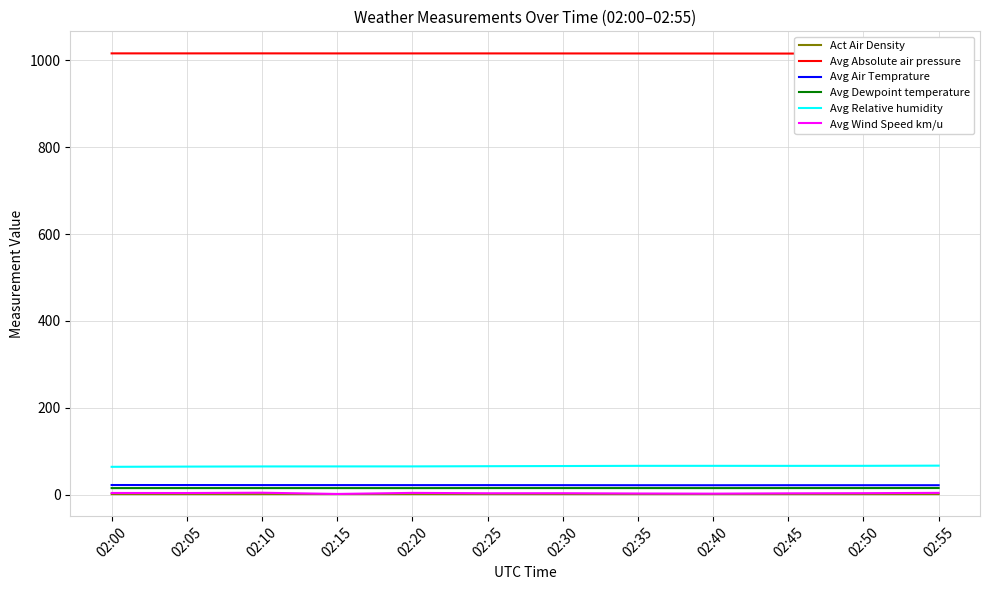

Reading left to right, list all the values displayed in this chart.

Act Air Density: 02:00=1.2	02:05=1.2	02:10=1.2	02:15=1.2	02:20=1.2	02:25=1.2	02:30=1.2	02:35=1.2	02:40=1.2	02:45=1.2	02:50=1.2	02:55=1.2
Avg Absolute air pressure: 02:00=1015.9	02:05=1015.9	02:10=1016.0	02:15=1015.9	02:20=1015.9	02:25=1015.9	02:30=1015.8	02:35=1015.7	02:40=1015.6	02:45=1015.5	02:50=1015.4	02:55=1015.4
Avg Air Temprature: 02:00=22.2	02:05=22.1	02:10=22.0	02:15=21.9	02:20=21.9	02:25=21.9	02:30=21.8	02:35=21.7	02:40=21.6	02:45=21.7	02:50=21.7	02:55=21.7
Avg Dewpoint temperature: 02:00=15.0	02:05=15.1	02:10=15.1	02:15=15.1	02:20=15.0	02:25=15.1	02:30=15.1	02:35=15.1	02:40=15.1	02:45=15.1	02:50=15.1	02:55=15.2
Avg Relative humidity: 02:00=64.1	02:05=64.6	02:10=64.9	02:15=65.0	02:20=65.0	02:25=65.5	02:30=65.9	02:35=66.3	02:40=66.3	02:45=66.2	02:50=66.3	02:55=66.7
Avg Wind Speed km/u: 02:00=3.8	02:05=3.7	02:10=4.4	02:15=1.6	02:20=4.0	02:25=3.2	02:30=3.3	02:35=2.6	02:40=2.3	02:45=3.0	02:50=3.4	02:55=4.1